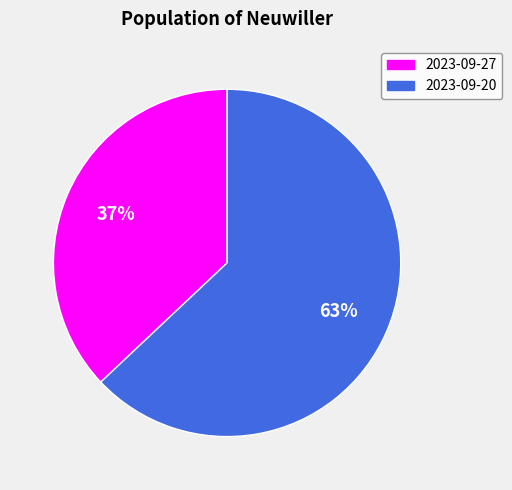

Is there any slice that represents more than half of the pie?

Yes